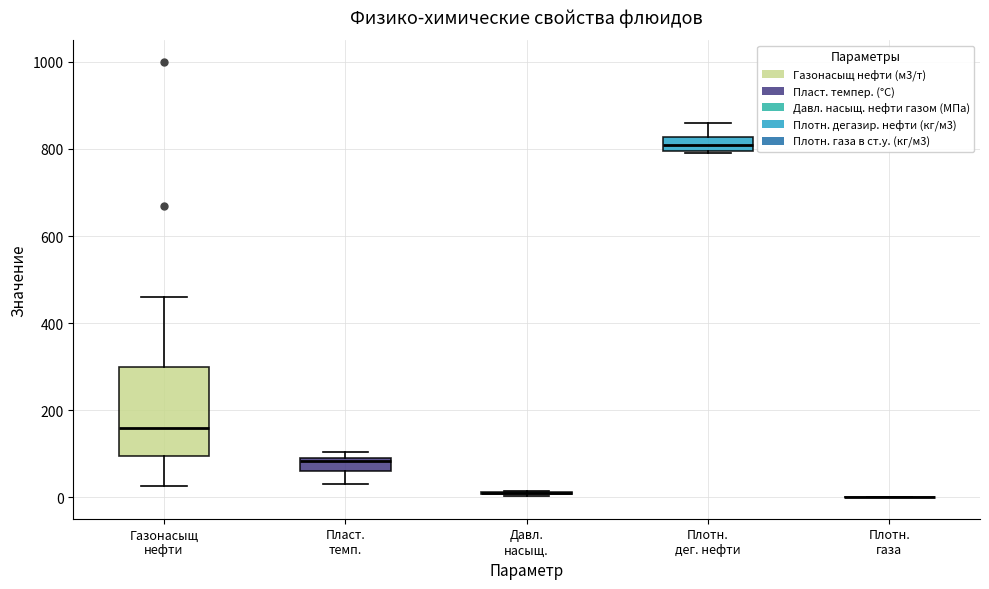

Reading left to right, transcribe this box plot: for each box, give where its median line is, the range the box spans, and where its two whiskers end, as read against the y-axis. The values are not printed on the chart, so give them approximately, as read against the axis.

Газонасыщ нефти: median 160, box 100 to 300, whiskers 20 to 460
Пласт. темп.: median 80, box 60 to 100, whiskers 40 to 100 (just above the box's upper edge)
Давл. насыщ.: box collapsed to a line at 20, whiskers 0 to 20
Плотн. дег. нефти: median 820 (inside the box), box 800 to 820, whiskers 800 to 860
Плотн. газа: box collapsed to a line at 0, whiskers 0 to 0